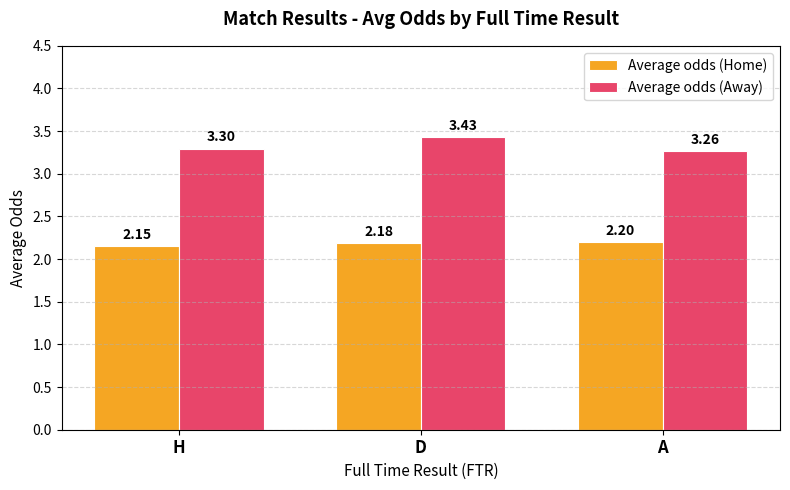

Is it true that Average odds (Away) equals 3.3 at A?

True